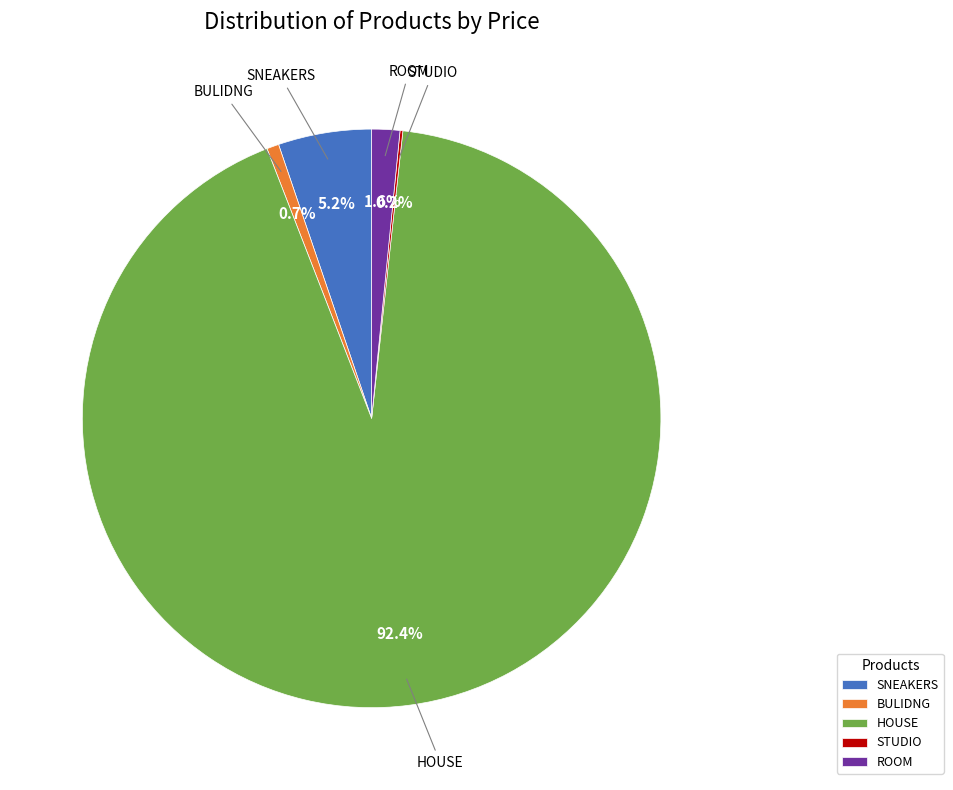

To the nearest percent, what percentage of the pie is ROOM?

2%